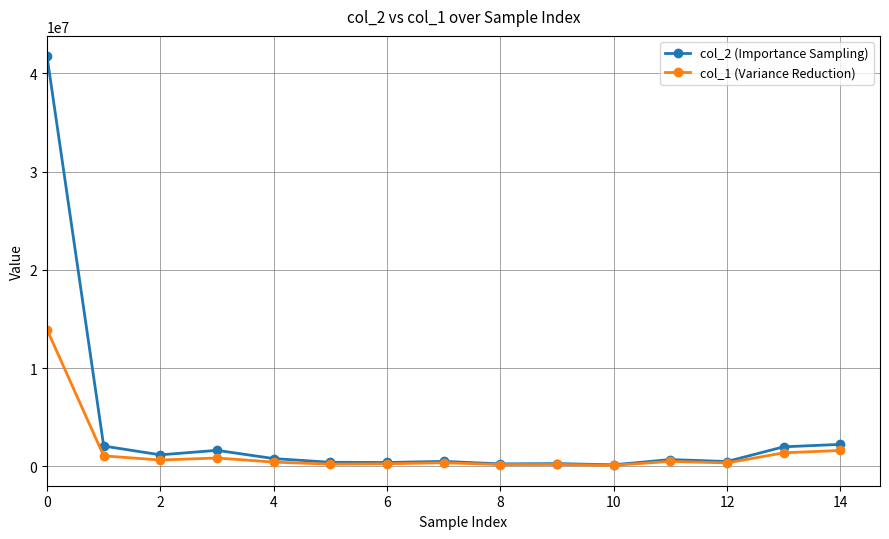

How many lines are shown in the chart?

2